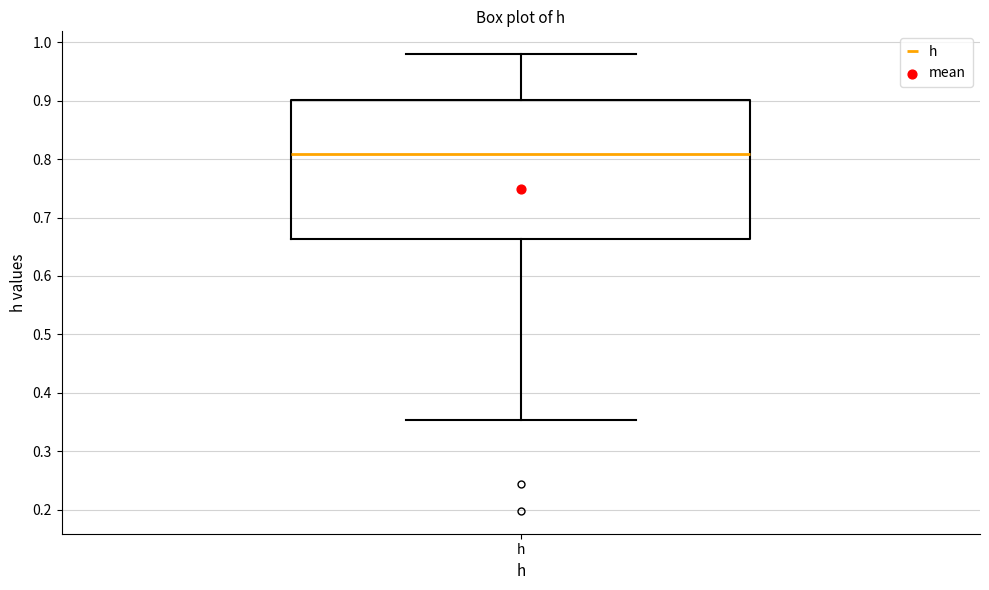

Read this box plot against the y-axis: the position of the median line, the range covered by the box, and the ends of both whiskers. The values are not printed on the chart, so give them approximately, as read against the axis.

median 0.81, box 0.66 to 0.90, whiskers 0.35 to 0.98